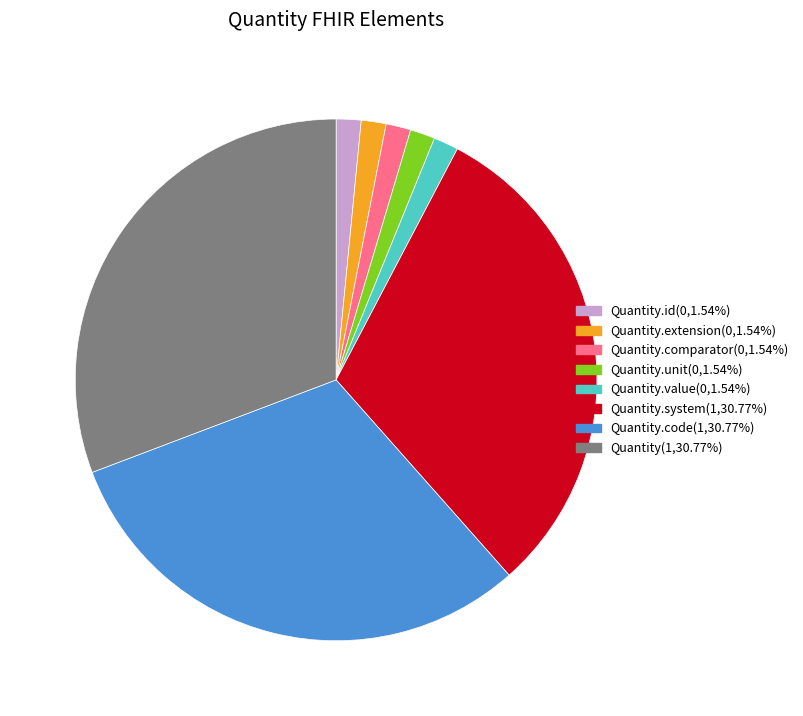

Is there any slice that represents more than half of the pie?

No